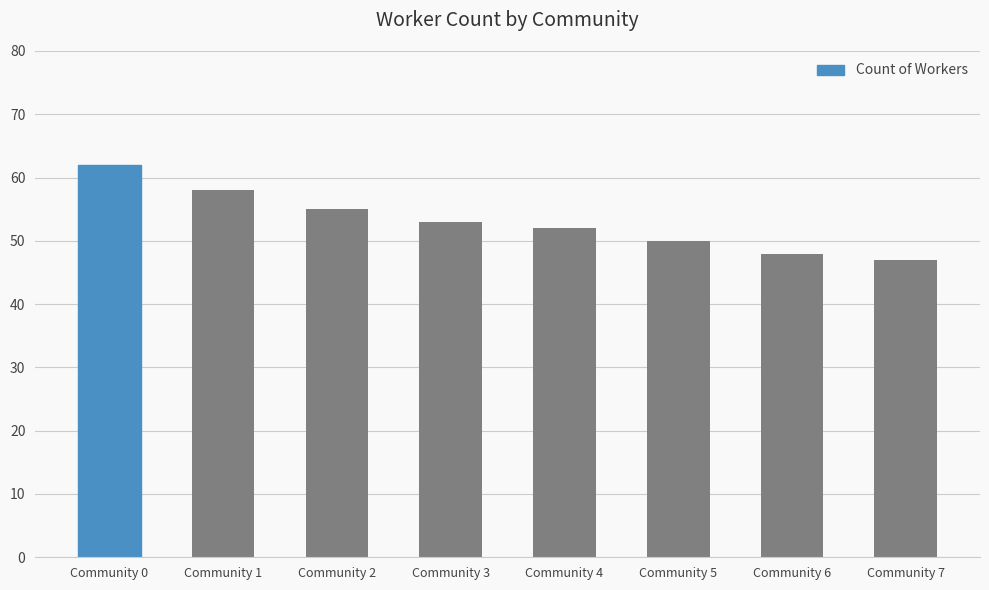

What is the value of the 3rd bar from the left?

55